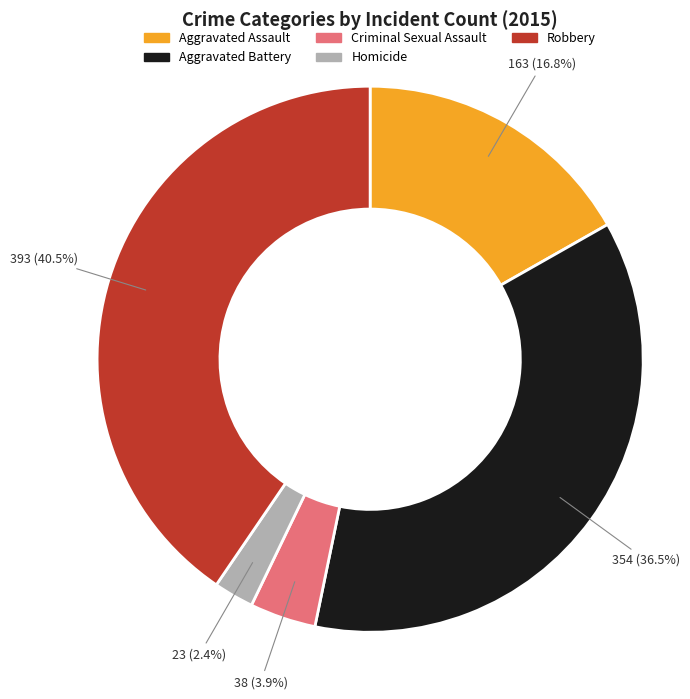

Which category has the biggest portion of the pie?

Robbery